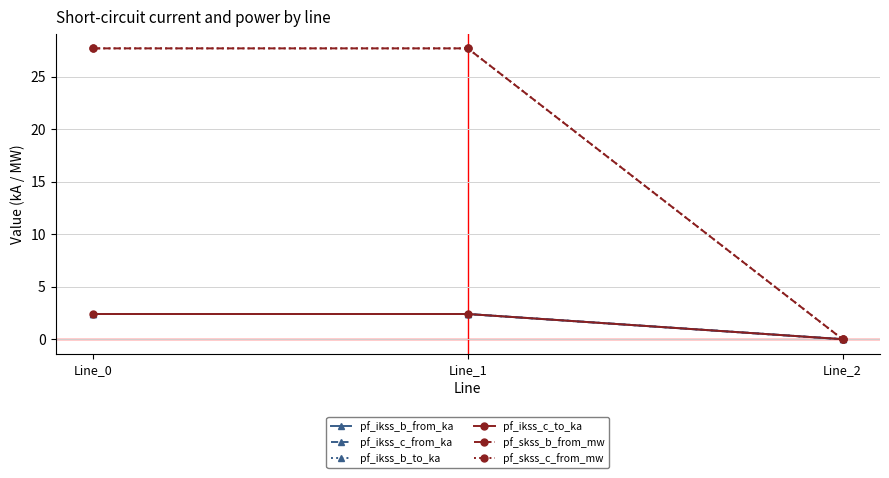

The pf_ikss_b_from_ka series shows -0.9 at Line_2. True or false?

False